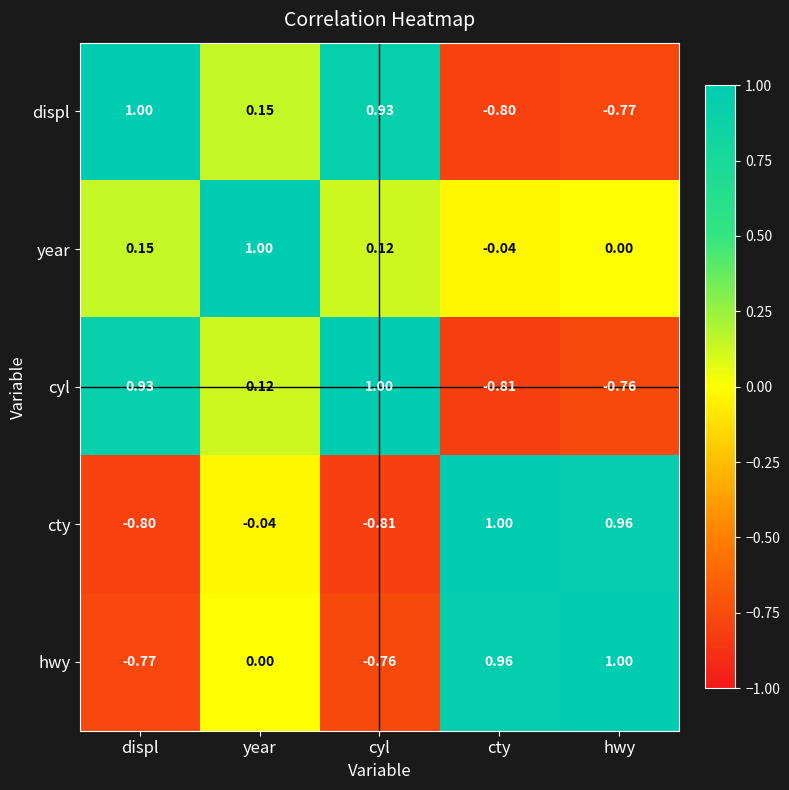

How many series are shown in this chart?

5